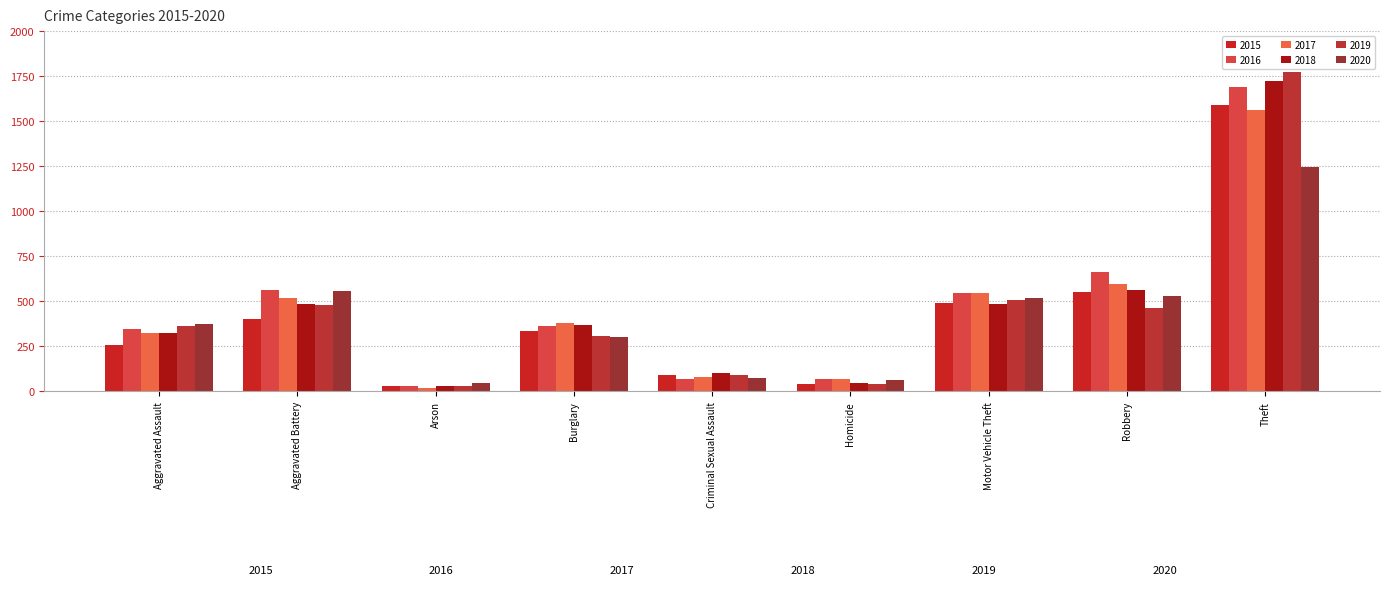

At which label does 2018 first exceed 369?

Aggravated Battery